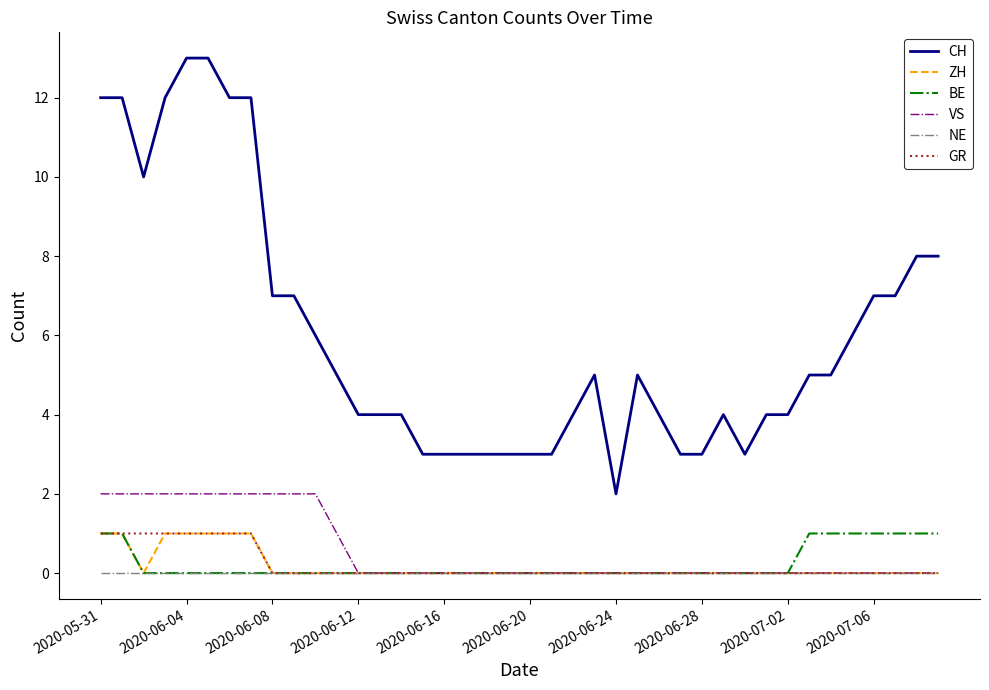

Reading right to left, what are all the values shown in this chart?

CH: 8	8	7	7	6	5	5	4	4	3	4	3	3	4	5	2	5	4	3	3	3	3	3	3	3	4	4	4	5	6	7	7	12	12	13	13	12	10	12	12
ZH: 0	0	0	0	0	0	0	0	0	0	0	0	0	0	0	0	0	0	0	0	0	0	0	0	0	0	0	0	0	0	0	0	1	1	1	1	1	0	1	1
BE: 1	1	1	1	1	1	1	0	0	0	0	0	0	0	0	0	0	0	0	0	0	0	0	0	0	0	0	0	0	0	0	0	0	0	0	0	0	0	1	1
VS: 0	0	0	0	0	0	0	0	0	0	0	0	0	0	0	0	0	0	0	0	0	0	0	0	0	0	0	0	1	2	2	2	2	2	2	2	2	2	2	2
NE: 0	0	0	0	0	0	0	0	0	0	0	0	0	0	0	0	0	0	0	0	0	0	0	0	0	0	0	0	0	0	0	0	0	0	0	0	0	0	0	0
GR: 0	0	0	0	0	0	0	0	0	0	0	0	0	0	0	0	0	0	0	0	0	0	0	0	0	0	0	0	0	0	0	0	1	1	1	1	1	1	1	1